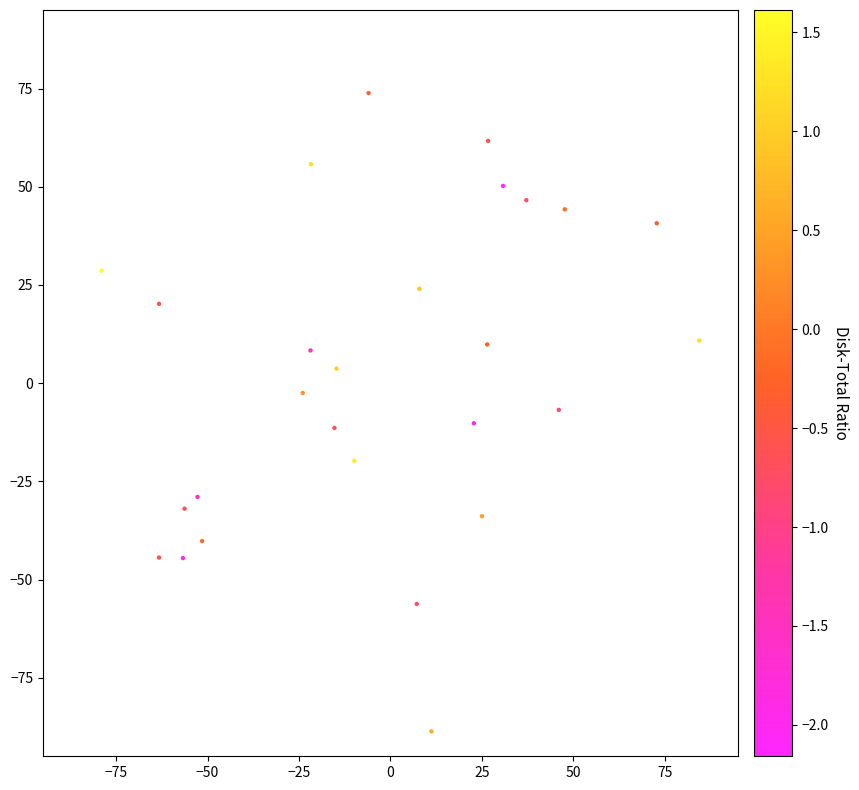

What is the range of Y values (max minus min)?

162.5